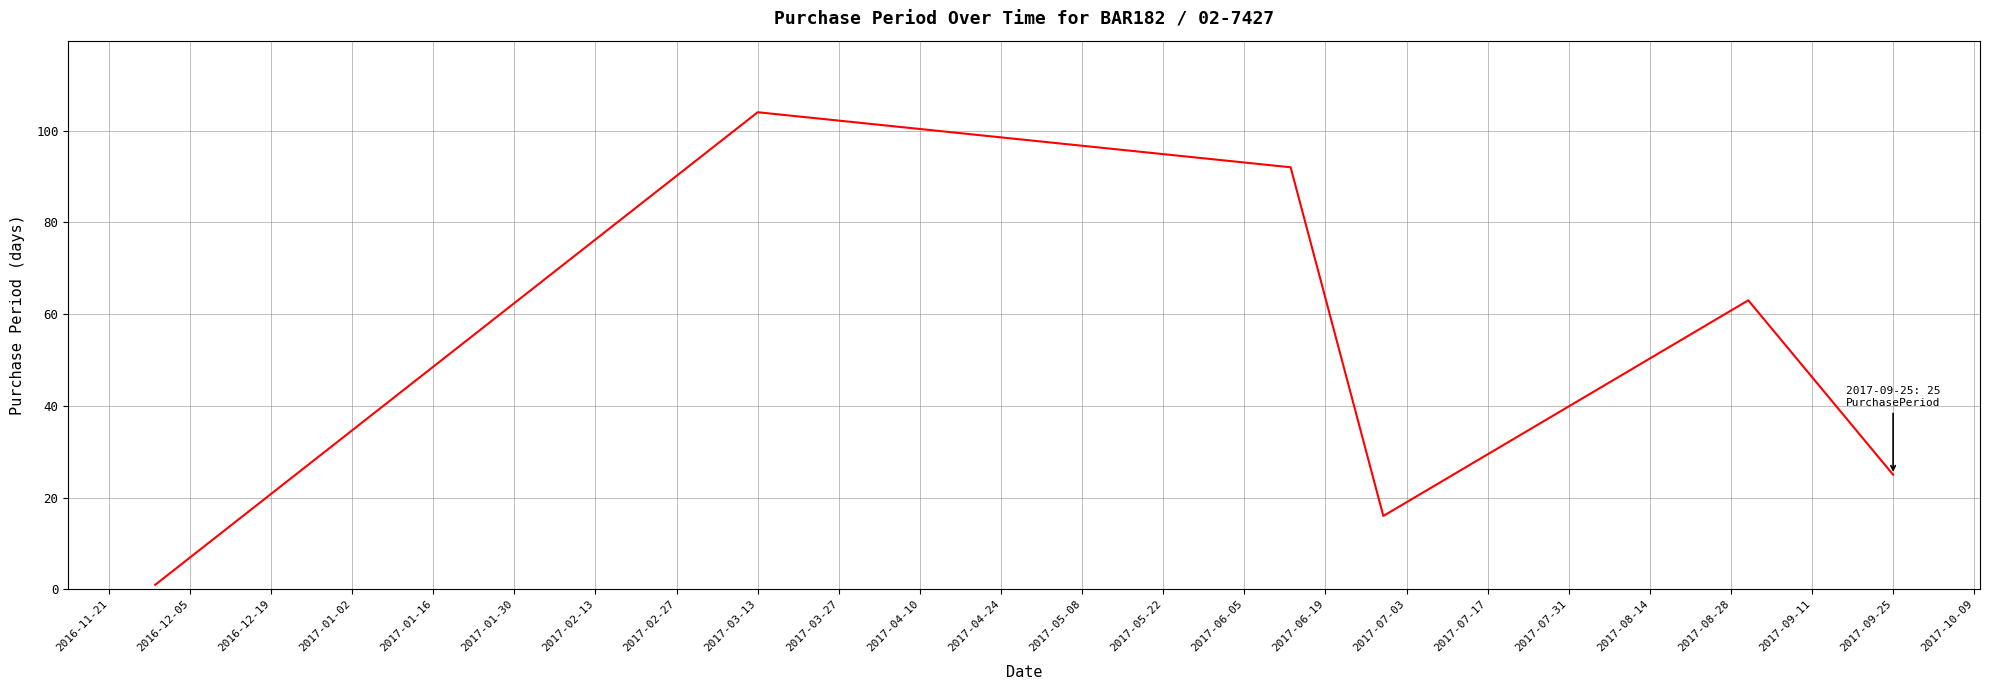

What is the average value?

50